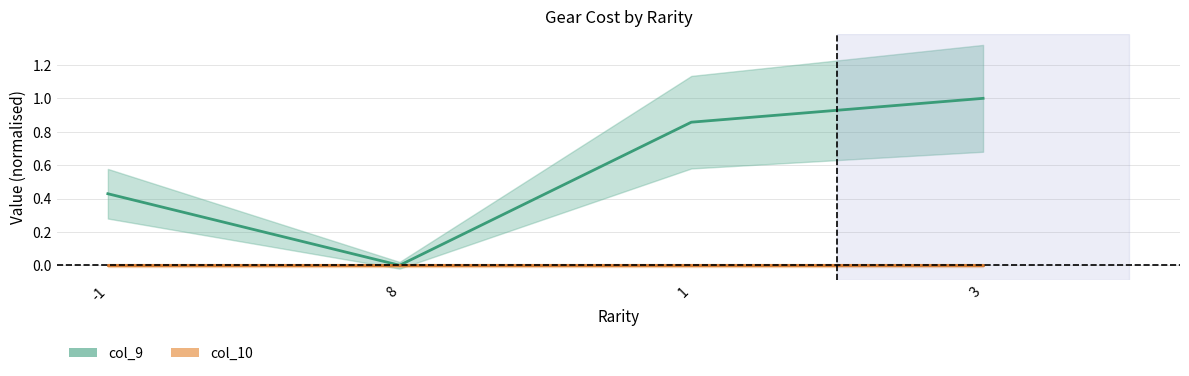

What is the average value?

0.6